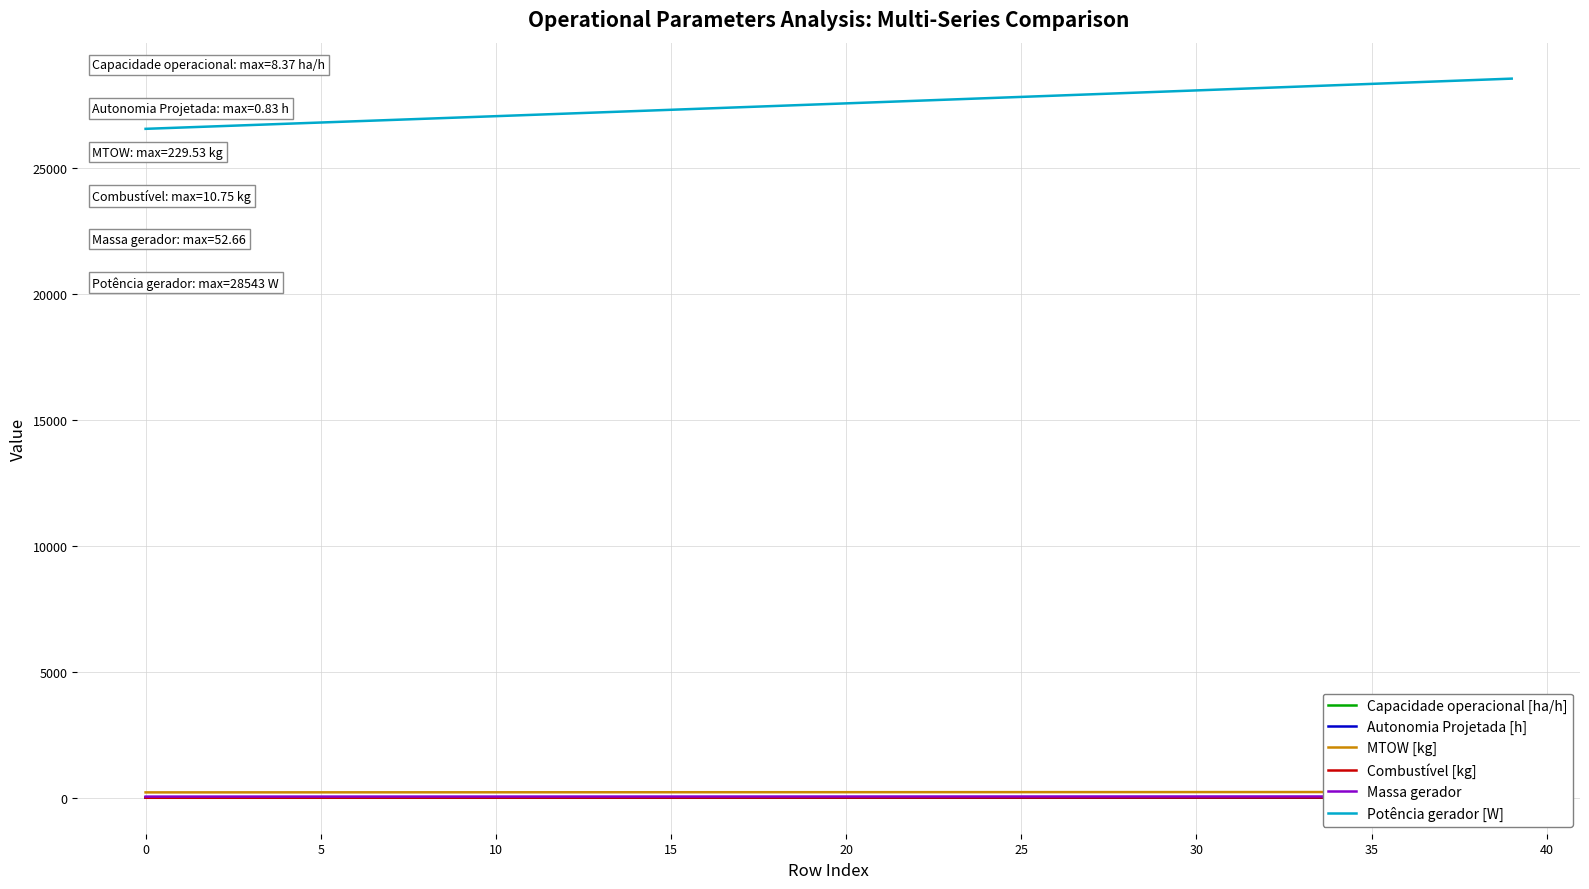

What is the highest value of the Potência gerador [W] series?

28543.3